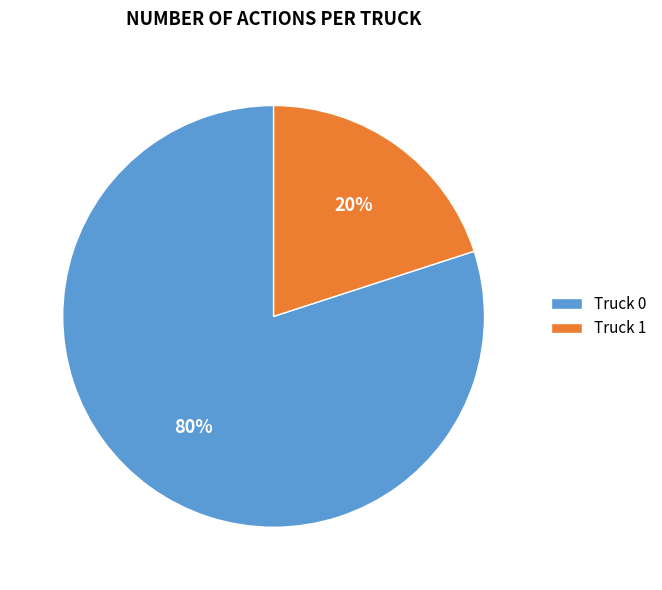

True or false: Truck 0 accounts for 70% of the total.

False